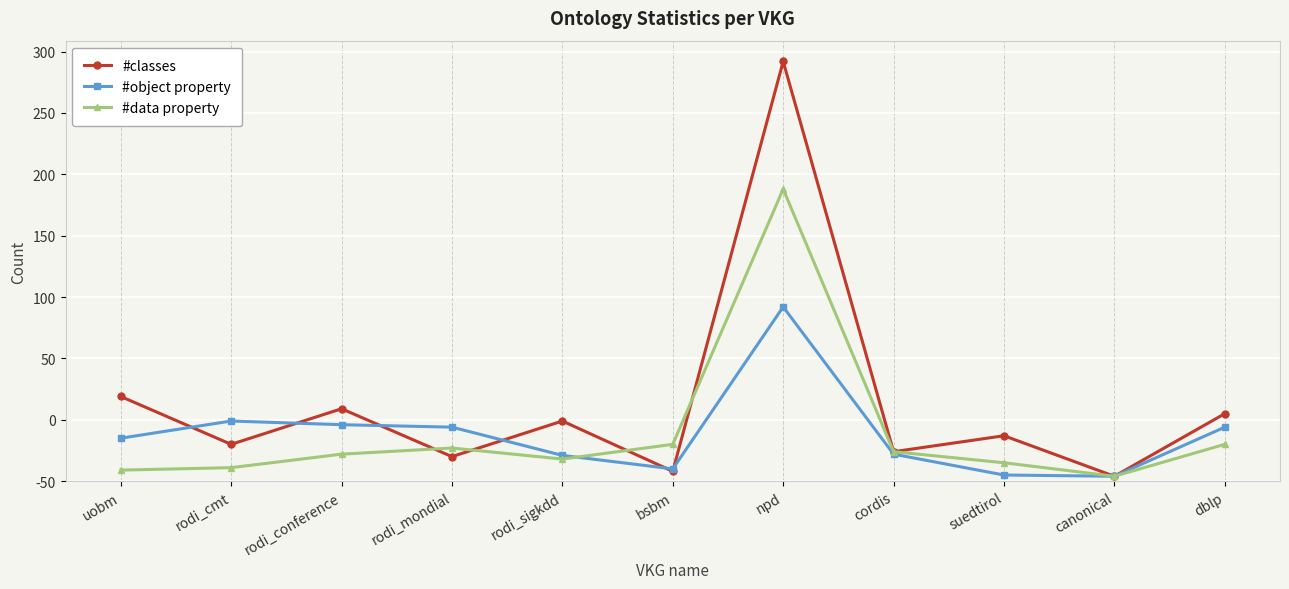

Where is #object property nearest to the value 73?

rodi_cmt